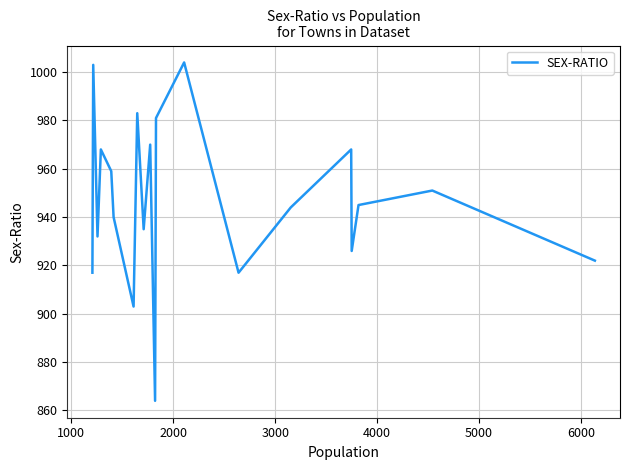

True or false: there are more than 0 points higher than both neighbors.

True